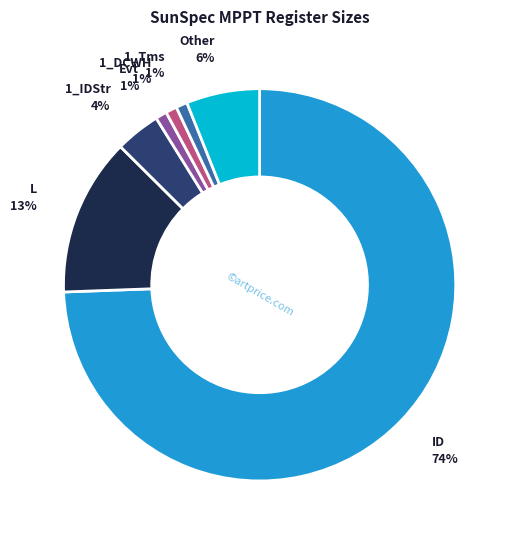

To the nearest percent, what is the difference between the 1_Tms and L slice percentages?

12%